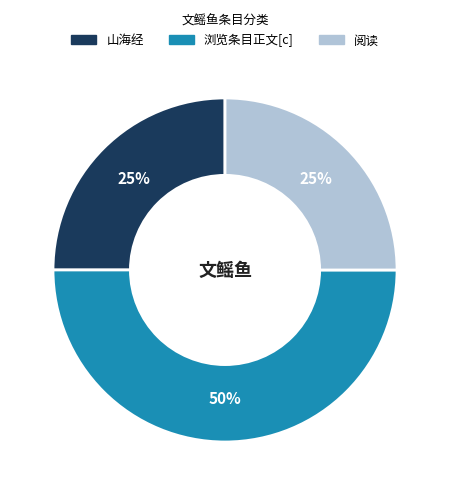

How many slices are in this pie chart?

3